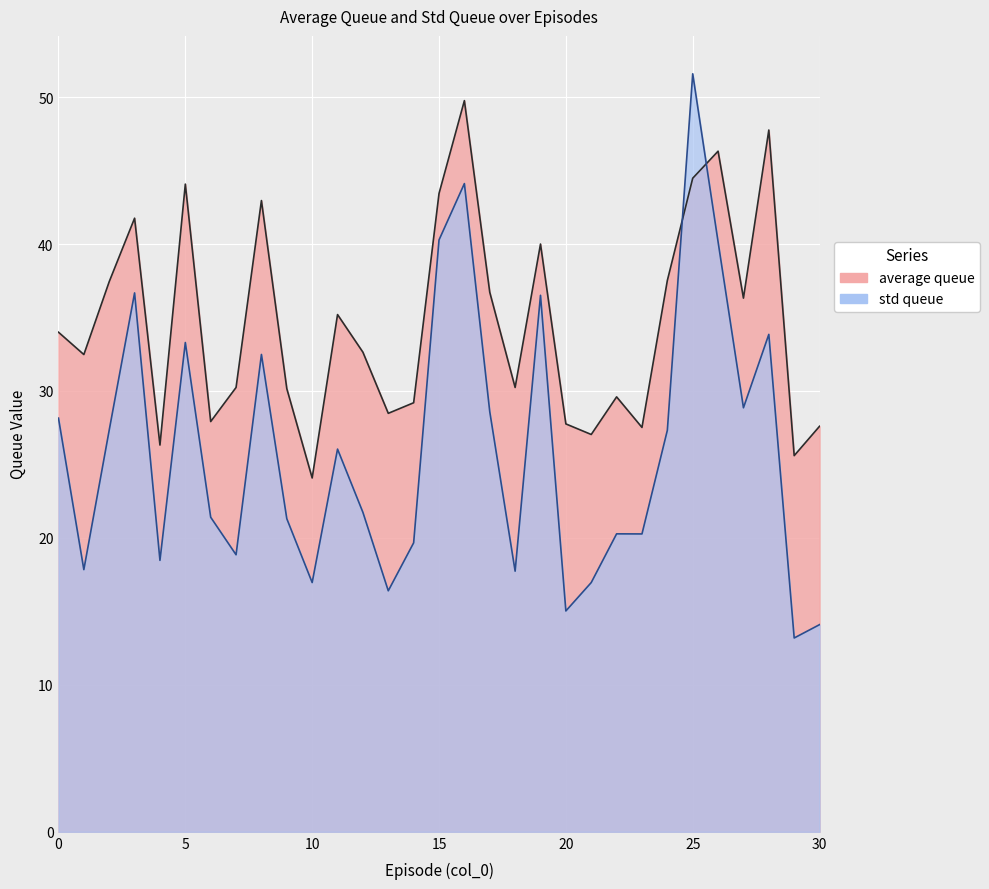

How many times do average queue and std queue cross each other?

2